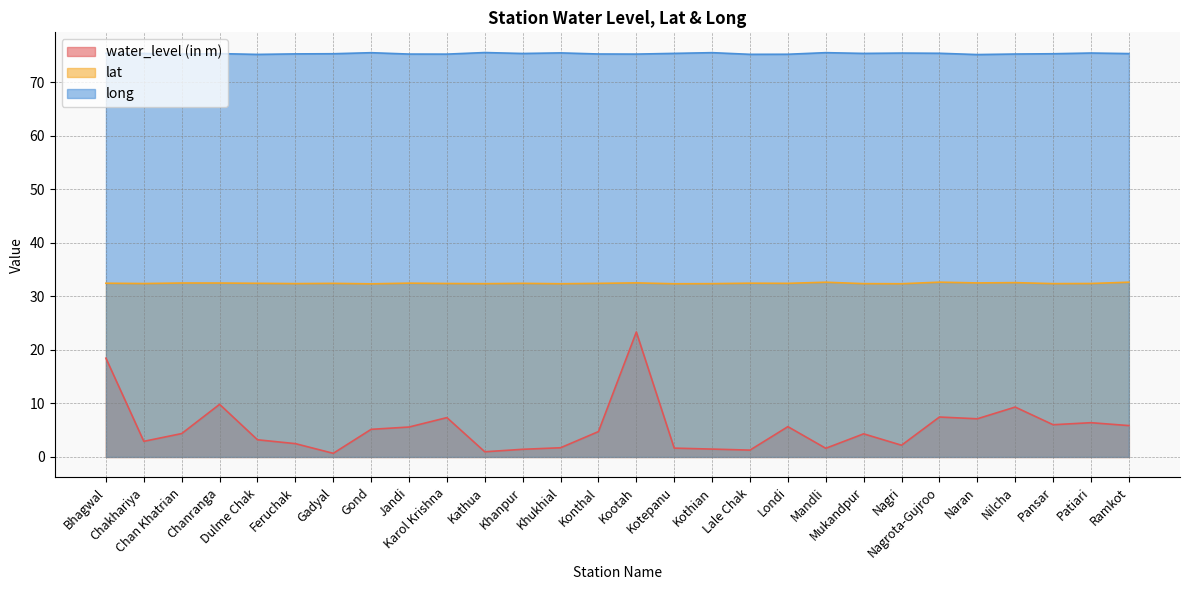

The long series shows 107.2 at Londi. True or false?

False